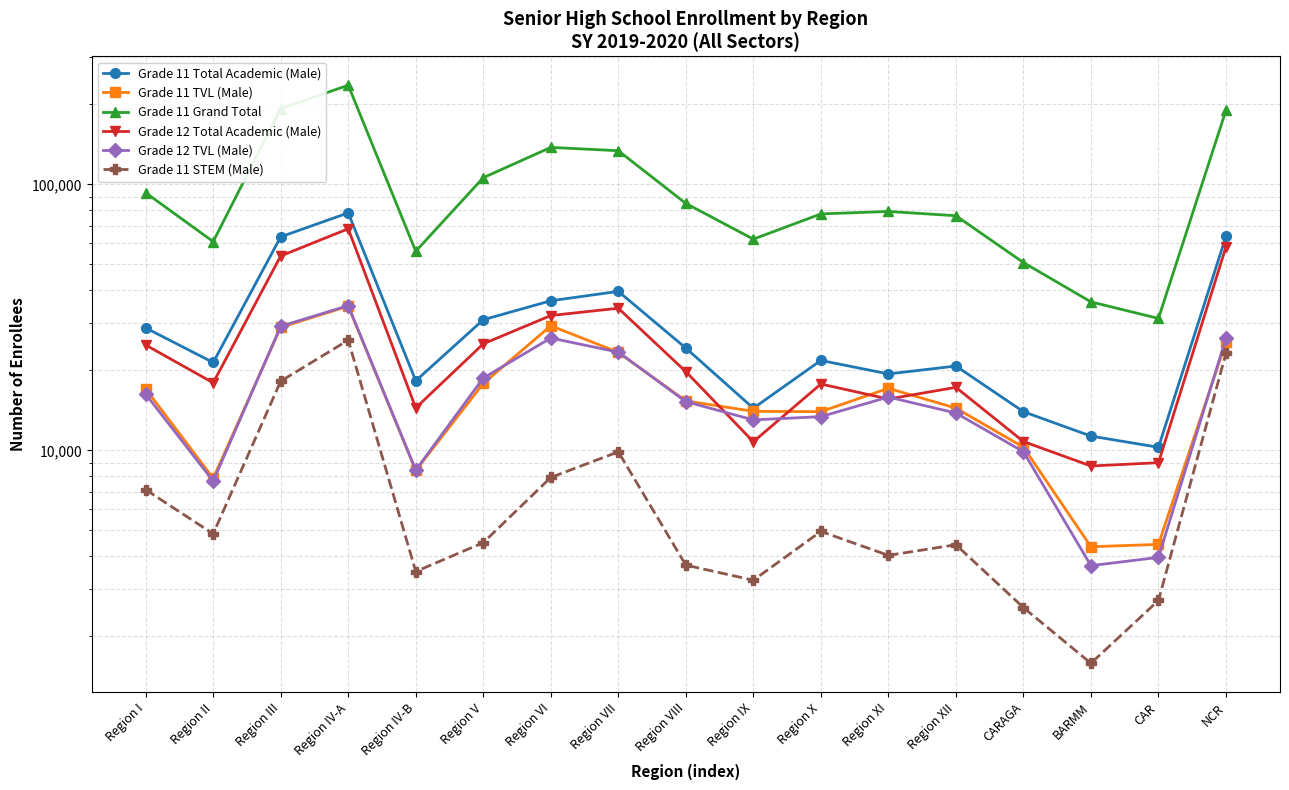

What is the maximum value for Grade 11 Grand Total?

235925